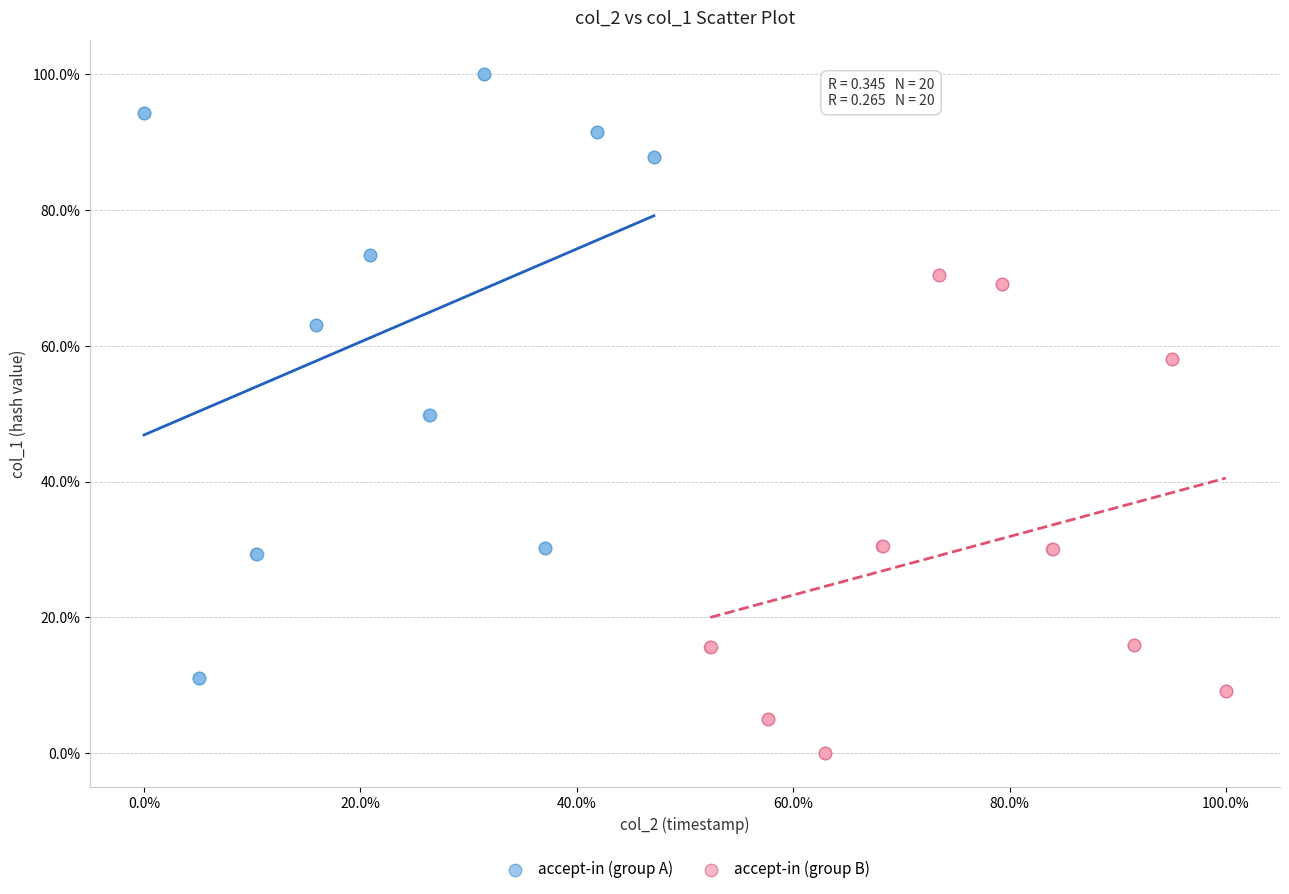

Which series reaches the maximum Y coordinate?

accept-in (group A)